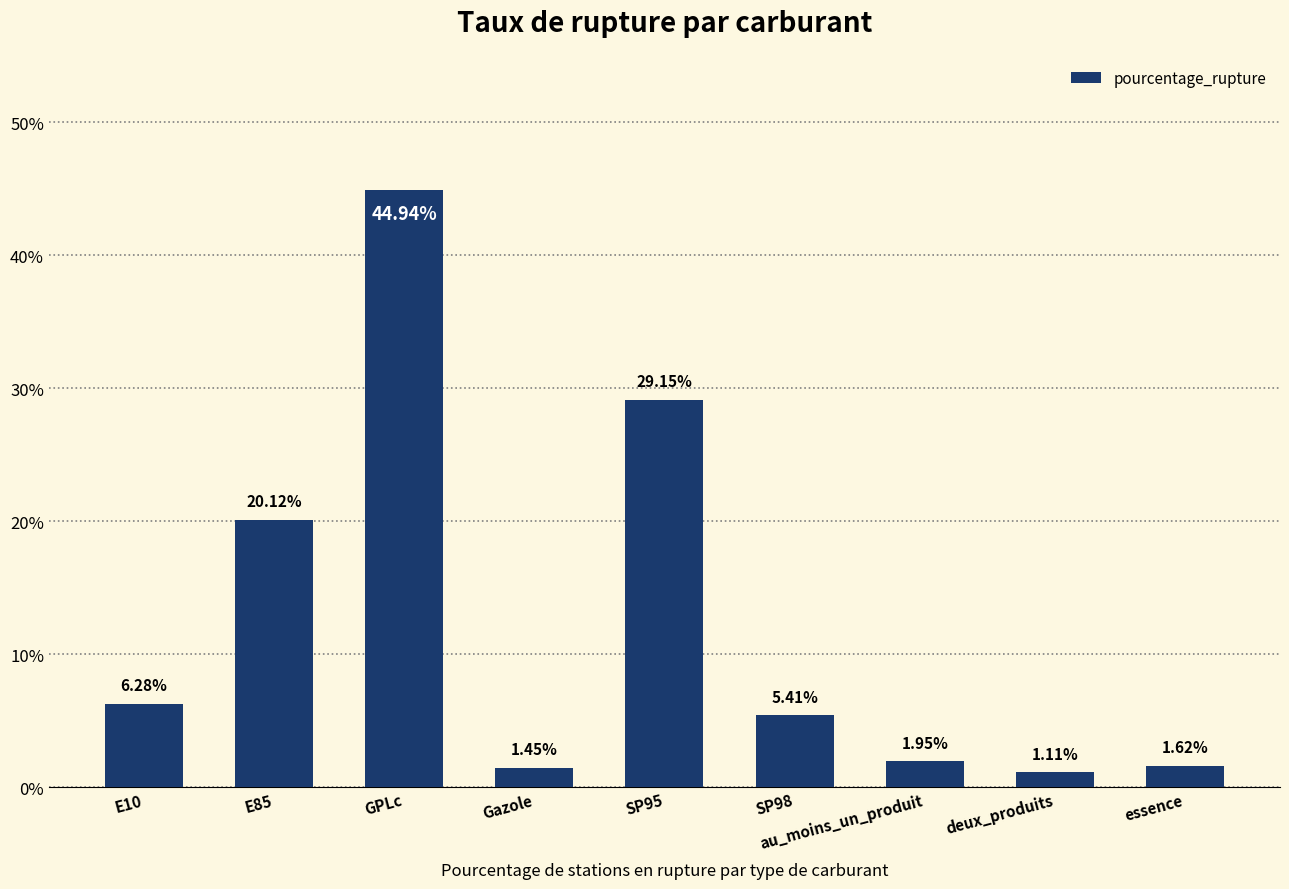

List the labels in order of value, largest first.

GPLc, SP95, E85, E10, SP98, au_moins_un_produit, essence, Gazole, deux_produits